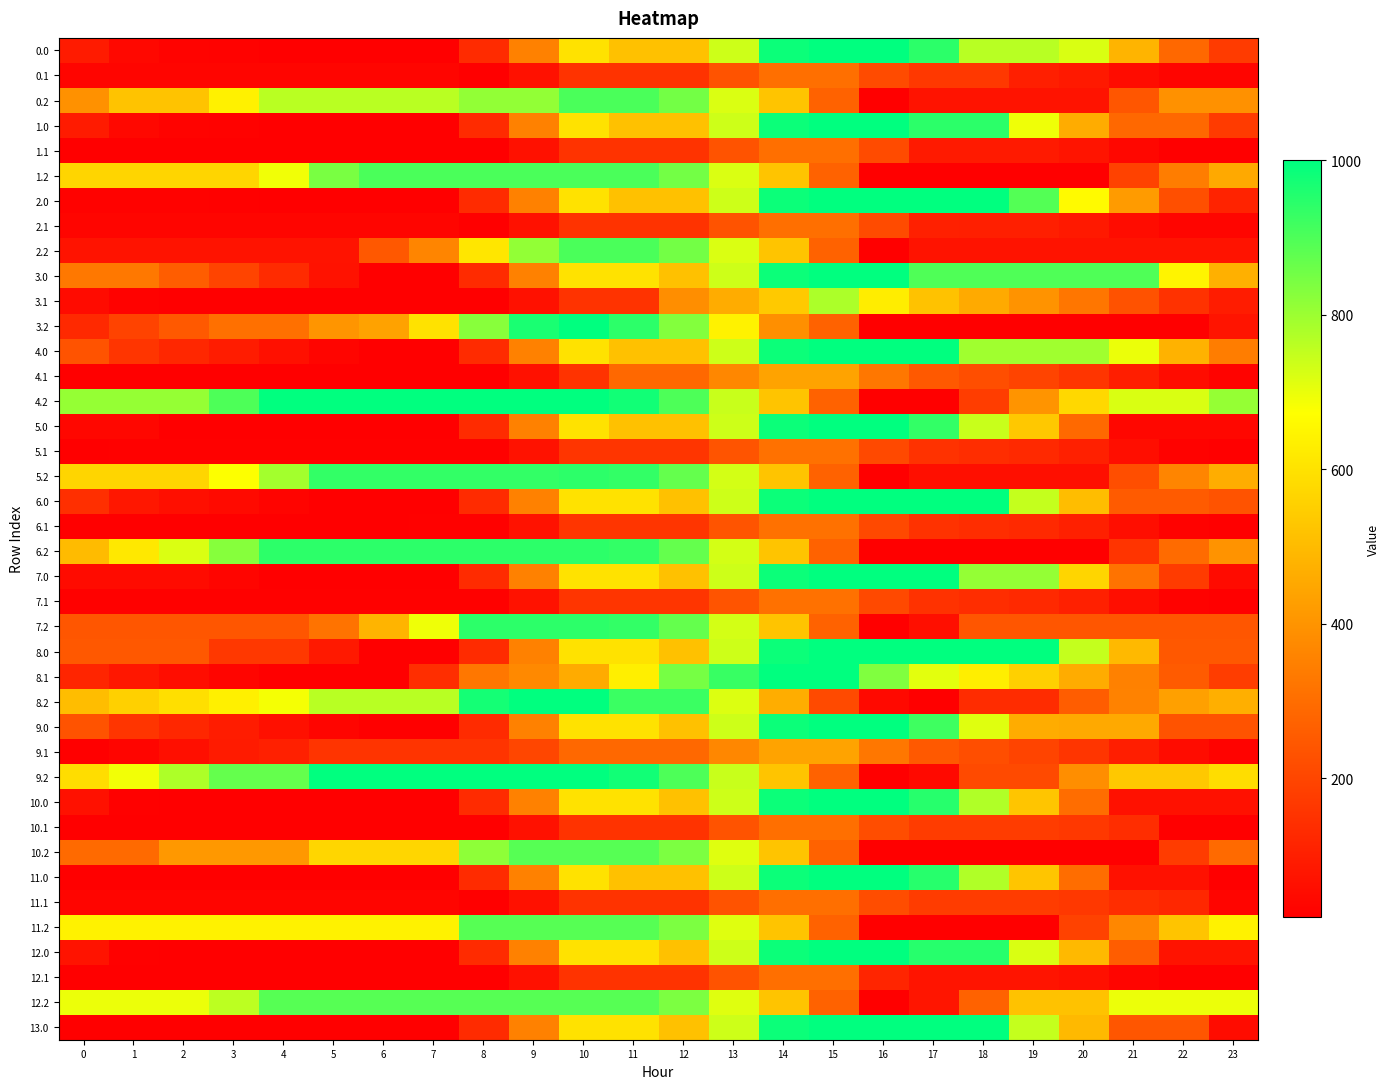

At how many categories does at least one series exceed 376?

24